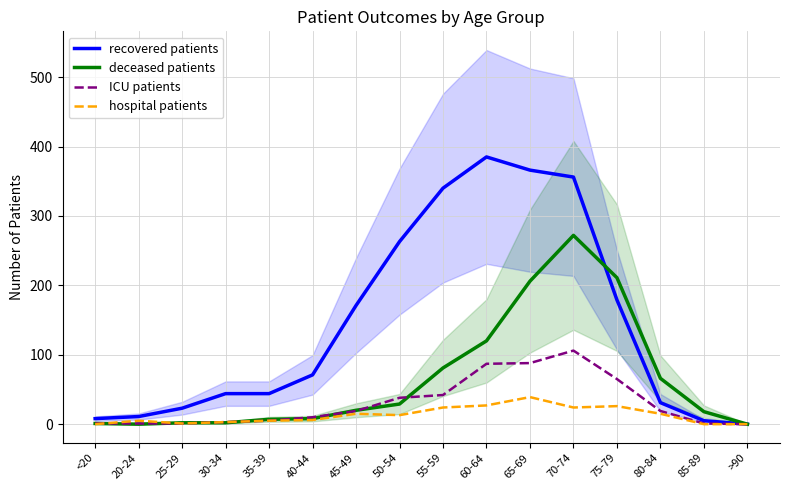

What is the spread (max minus min) of values at 40-44?

65